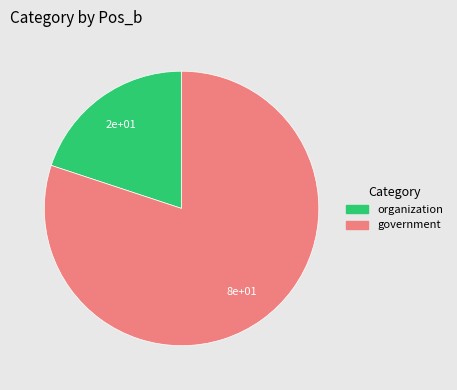

Count the number of slices in the pie.

2